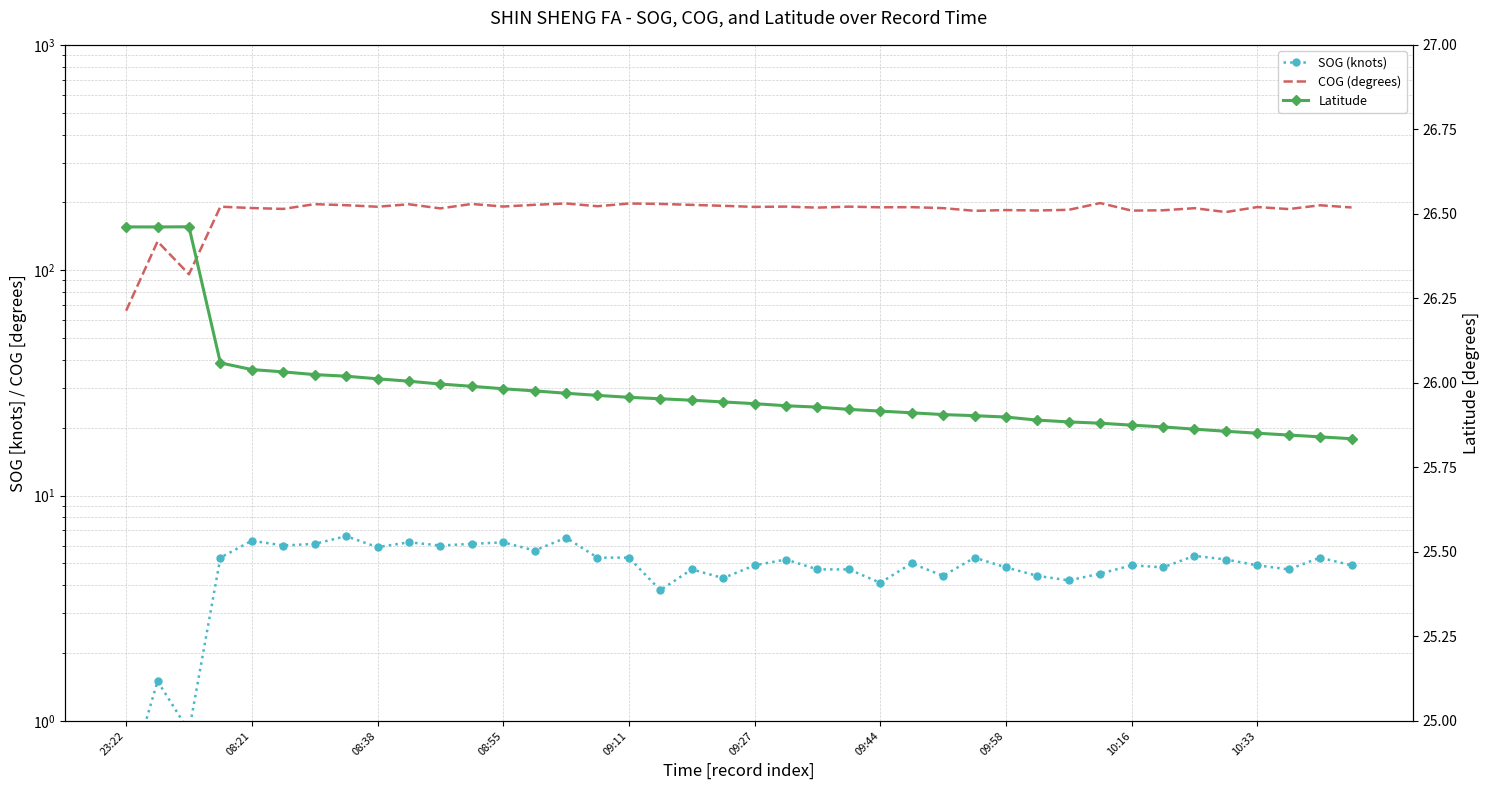

What is the smallest value displayed?

0.5